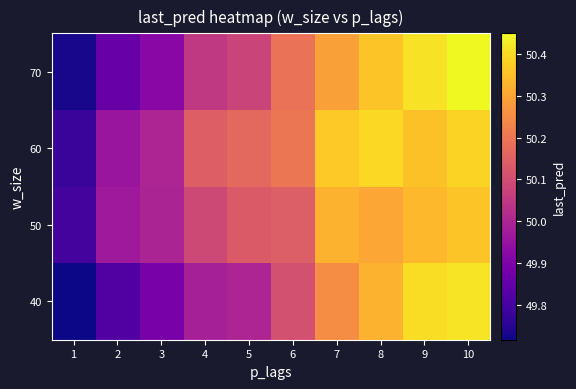

What is the maximum value shown in the chart?

50.5